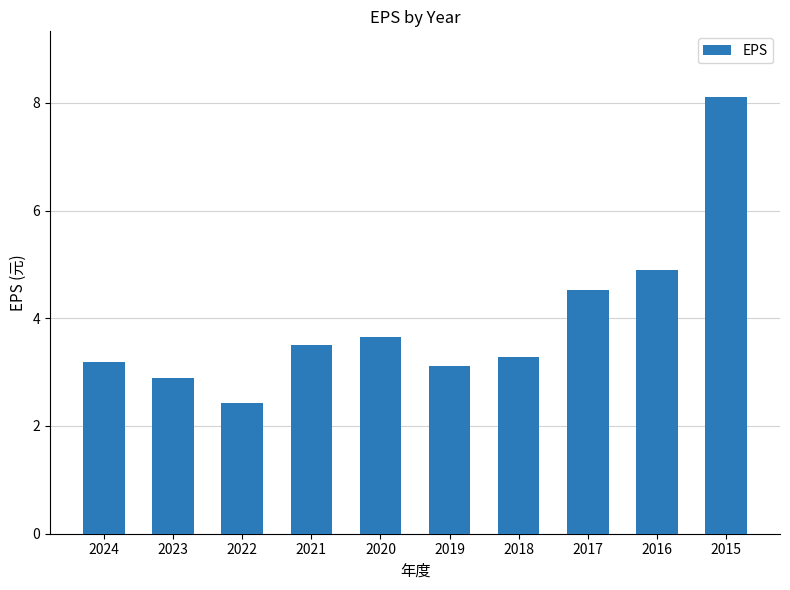

What is the change in value from 2018 to 2016?

+1.6